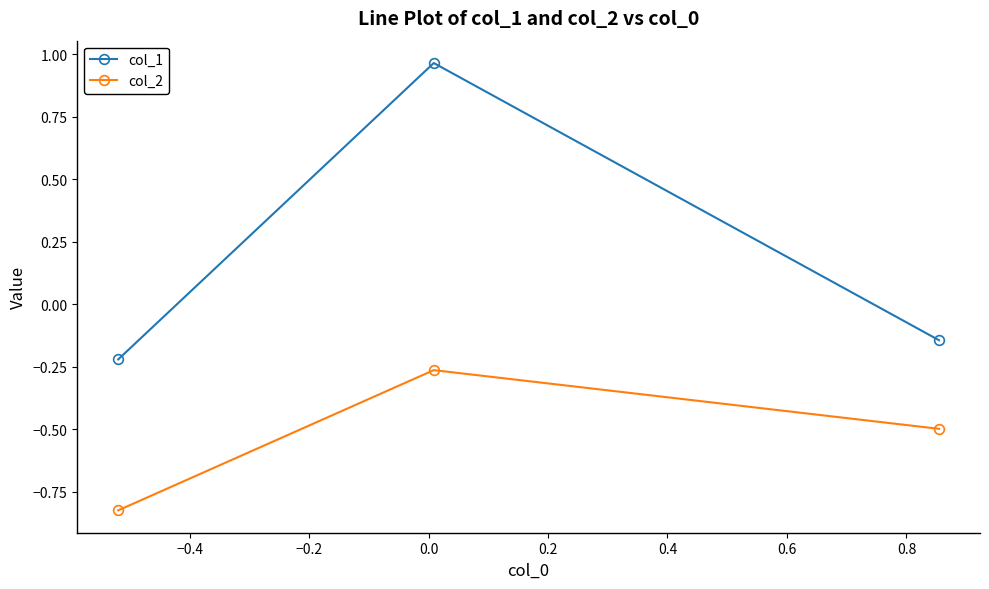

Rank the series by their average value, from lowest to highest.

col_2, col_1